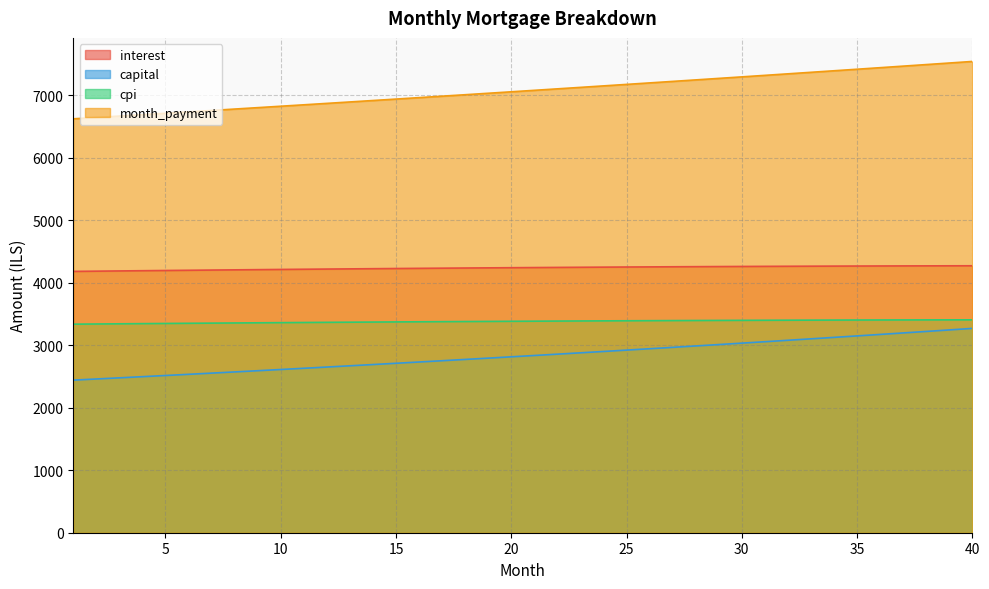

The value of month_payment at 32 is 7341.1. True or false?

True